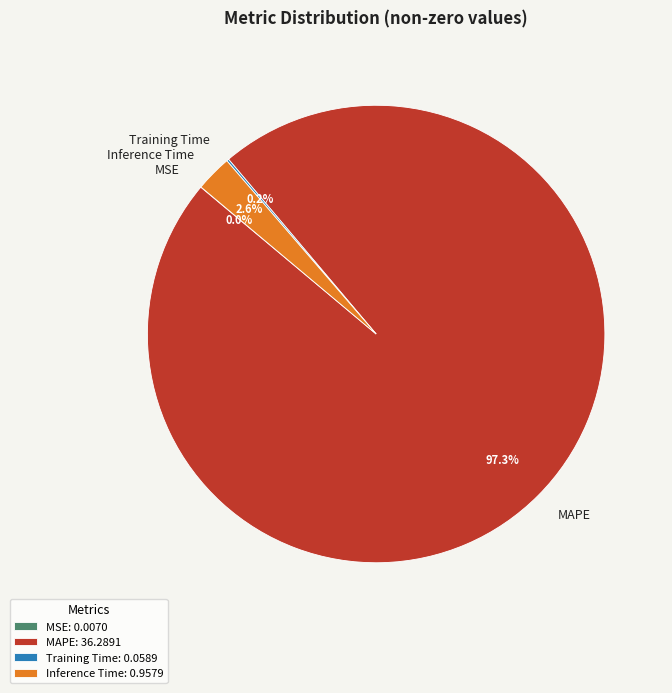

Which has a higher value, Inference Time or MAPE?

MAPE